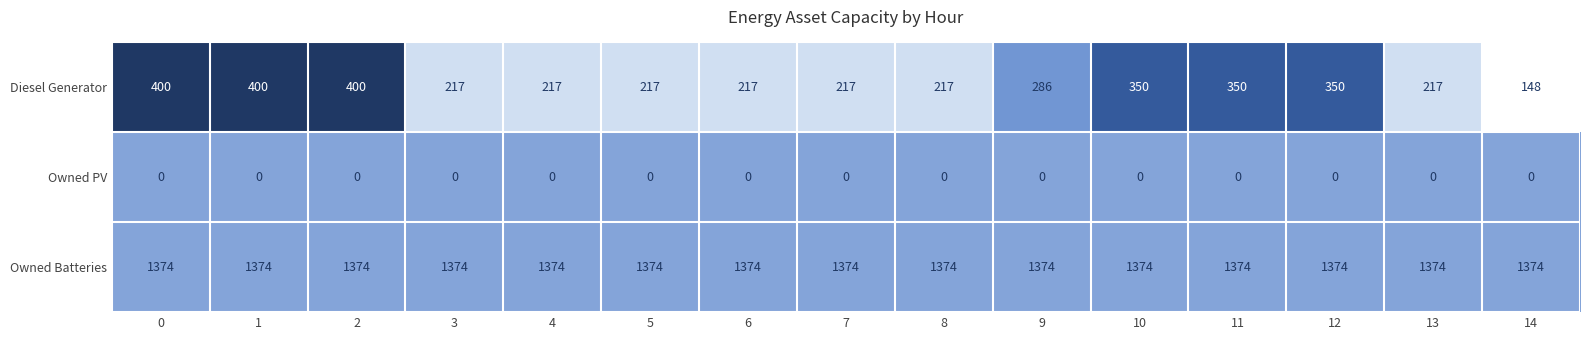

List the series in order of their peak value, highest first.

Owned Batteries, Diesel Generator, Owned PV